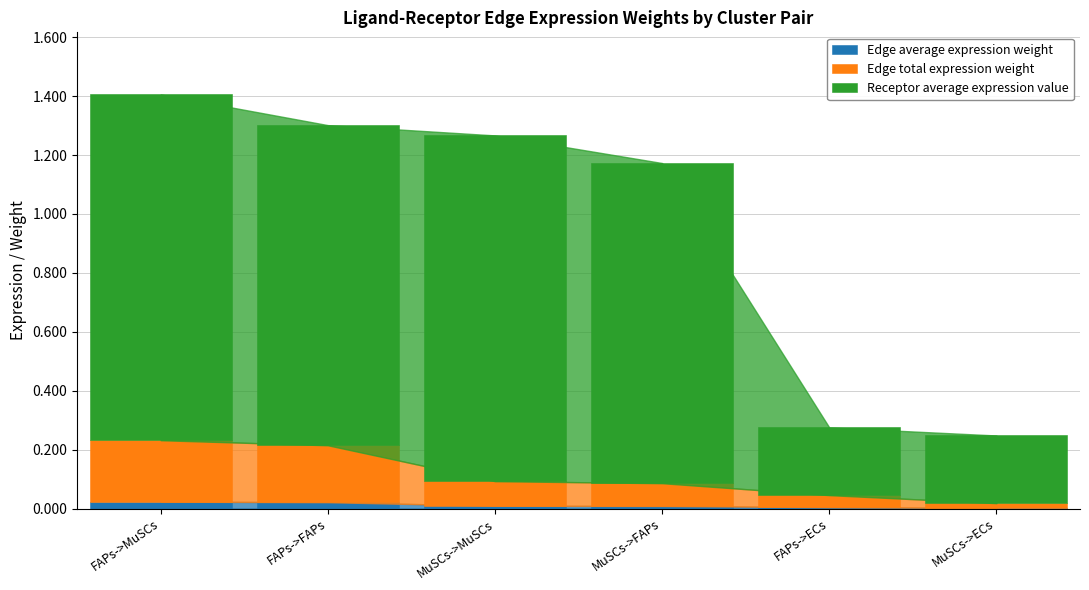

At which category is the sum across all series the highest?

FAPs->MuSCs